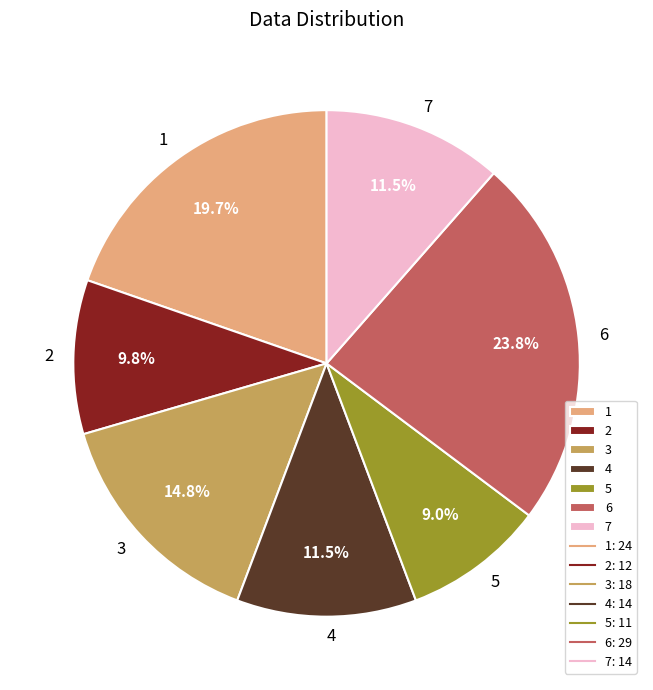

Does 4 account for over 50% of the chart?

No